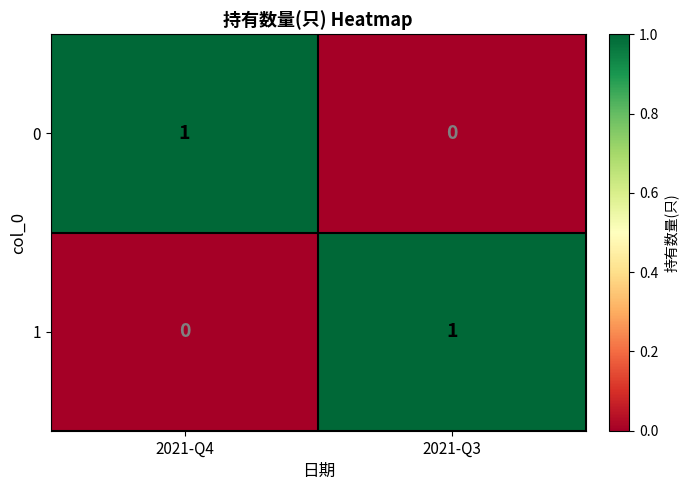

At which label does 1 reach its peak?

2021-Q3